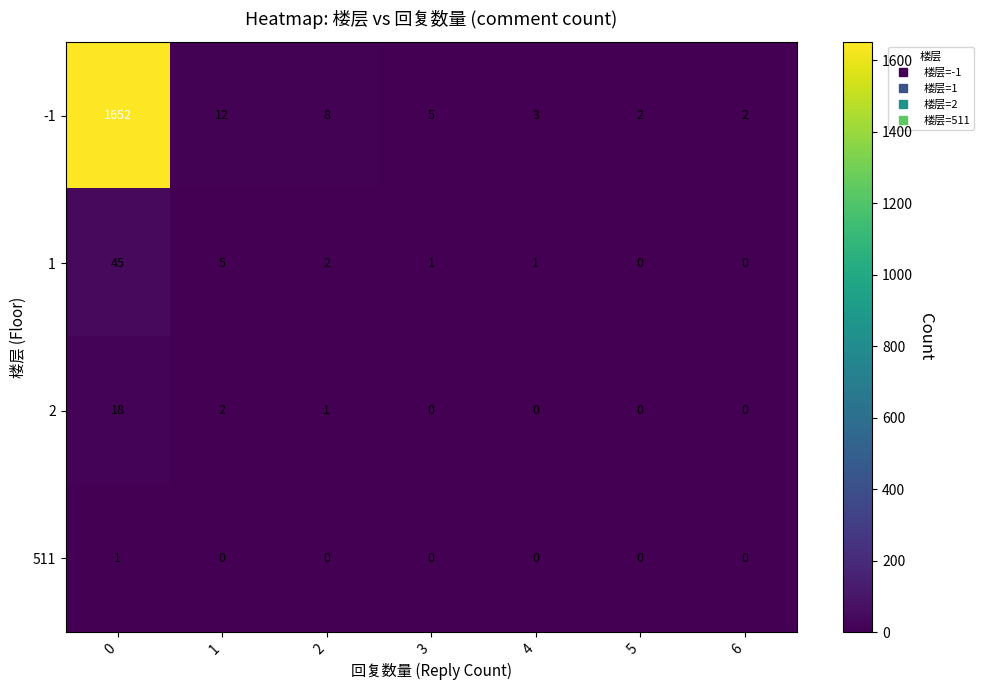

Rank the series by their maximum value, from highest to lowest.

-1, 1, 2, 511